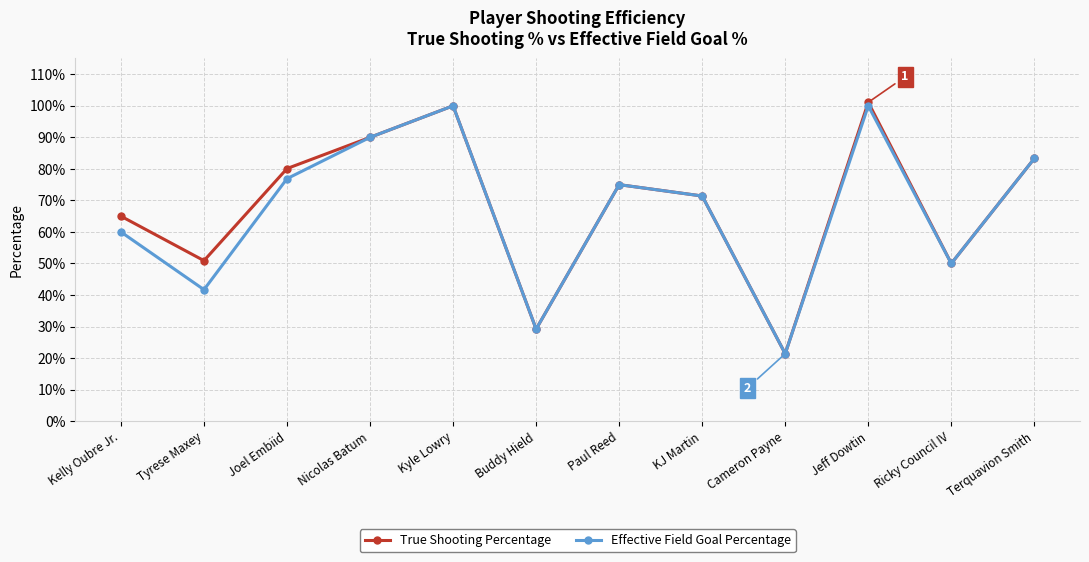

Reading left to right, extract all data points from this chart.

True Shooting Percentage: Kelly Oubre Jr.=0.7	Tyrese Maxey=0.5	Joel Embiid=0.8	Nicolas Batum=0.9	Kyle Lowry=1.0	Buddy Hield=0.3	Paul Reed=0.8	KJ Martin=0.7	Cameron Payne=0.2	Jeff Dowtin=1.0	Ricky Council IV=0.5	Terquavion Smith=0.8
Effective Field Goal Percentage: Kelly Oubre Jr.=0.6	Tyrese Maxey=0.4	Joel Embiid=0.8	Nicolas Batum=0.9	Kyle Lowry=1.0	Buddy Hield=0.3	Paul Reed=0.8	KJ Martin=0.7	Cameron Payne=0.2	Jeff Dowtin=1.0	Ricky Council IV=0.5	Terquavion Smith=0.8